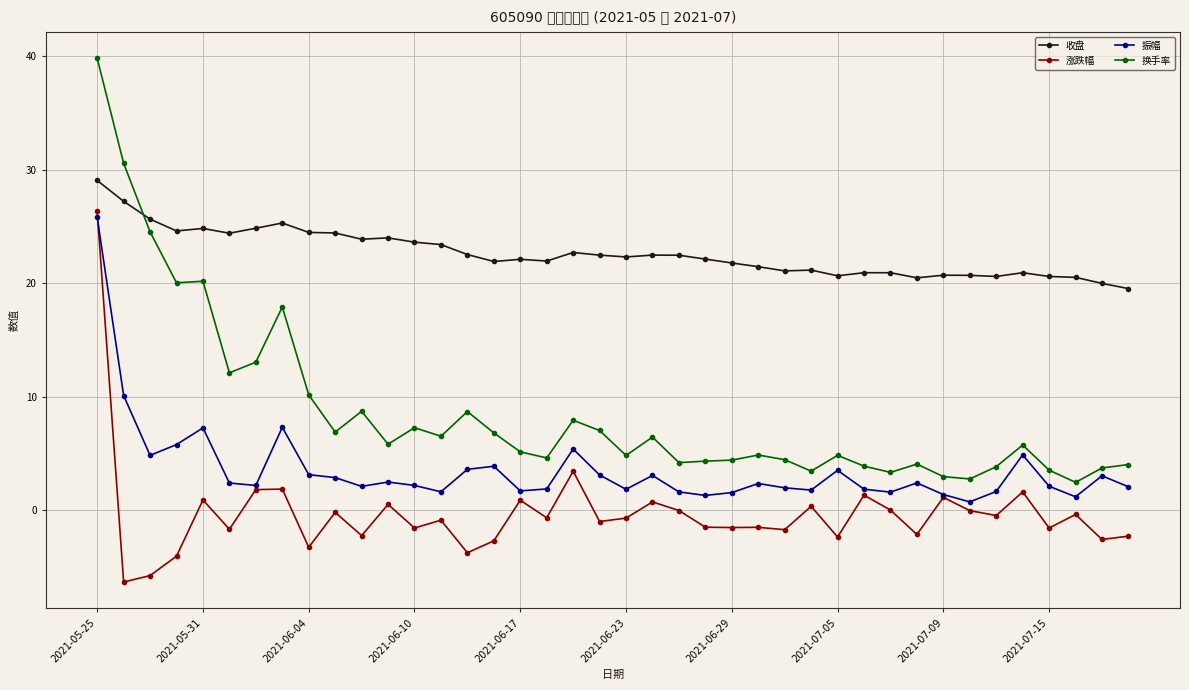

How many lines are shown in the chart?

4